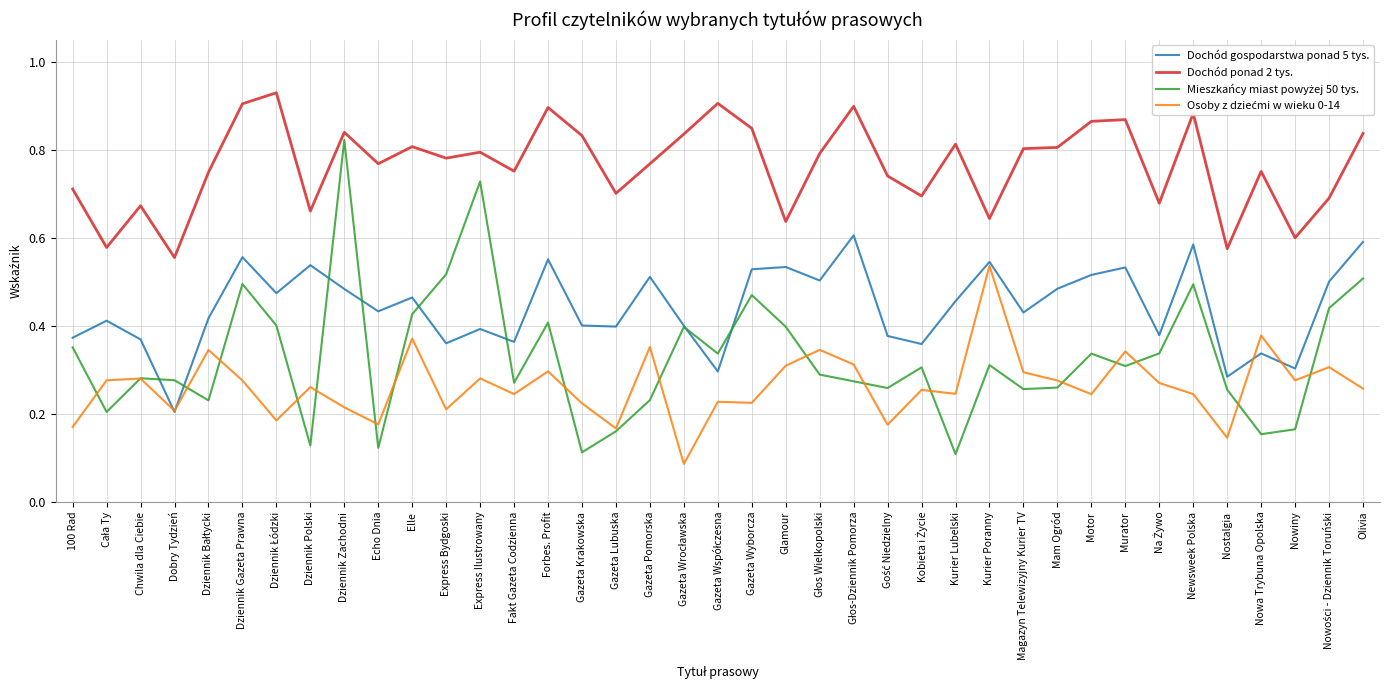

What position from the left is Kurier Lubelski?

27